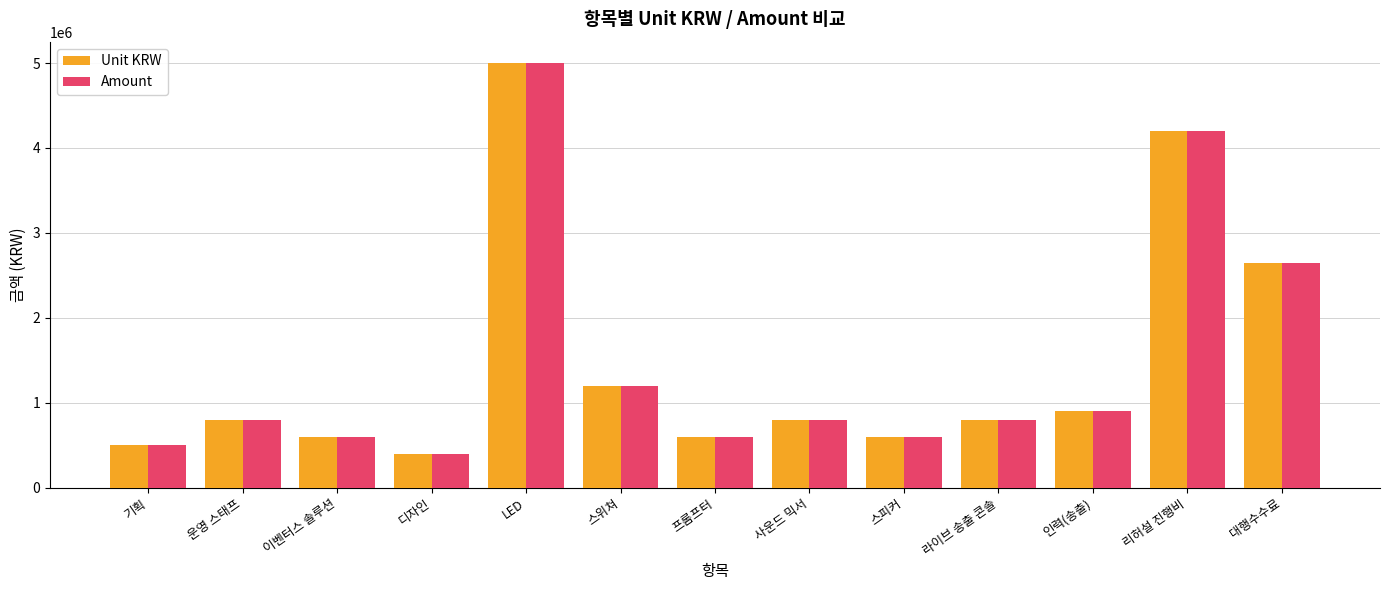

At which category is the sum across all series the highest?

LED